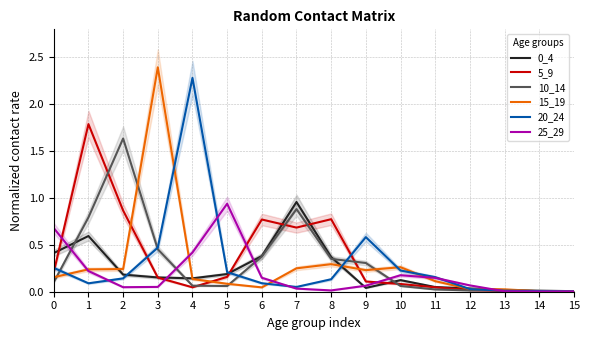

What is the value of the 5_9 point at the 10th from the left?

0.1